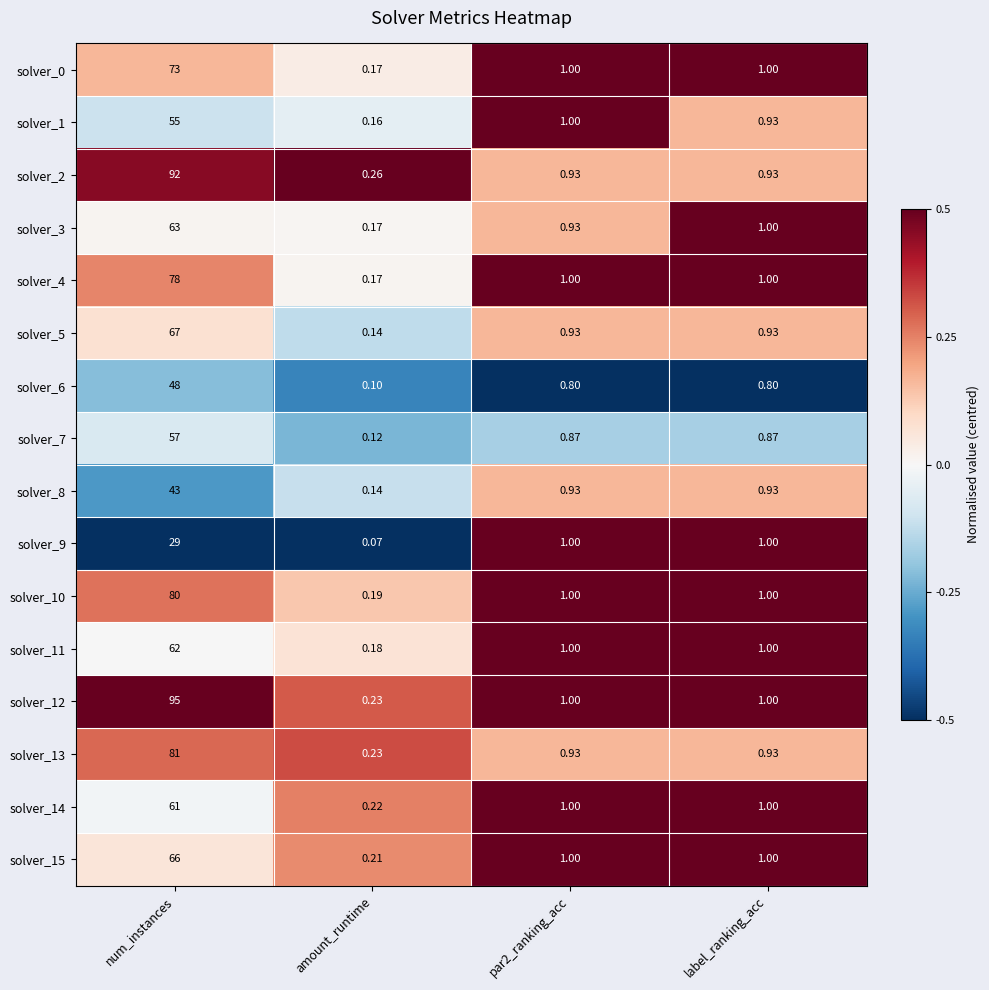

Where does the solver_1 series first go above 1?

num_instances